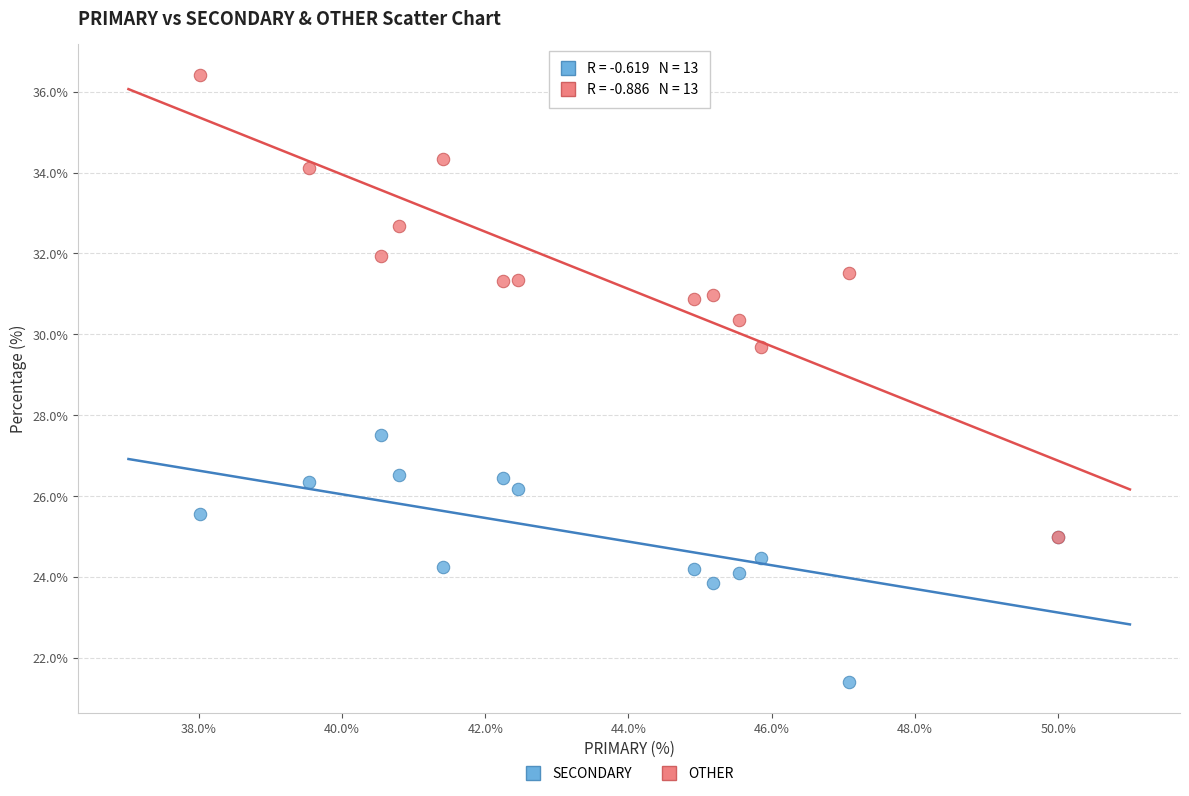

What are all the series names shown in the legend?

SECONDARY, OTHER